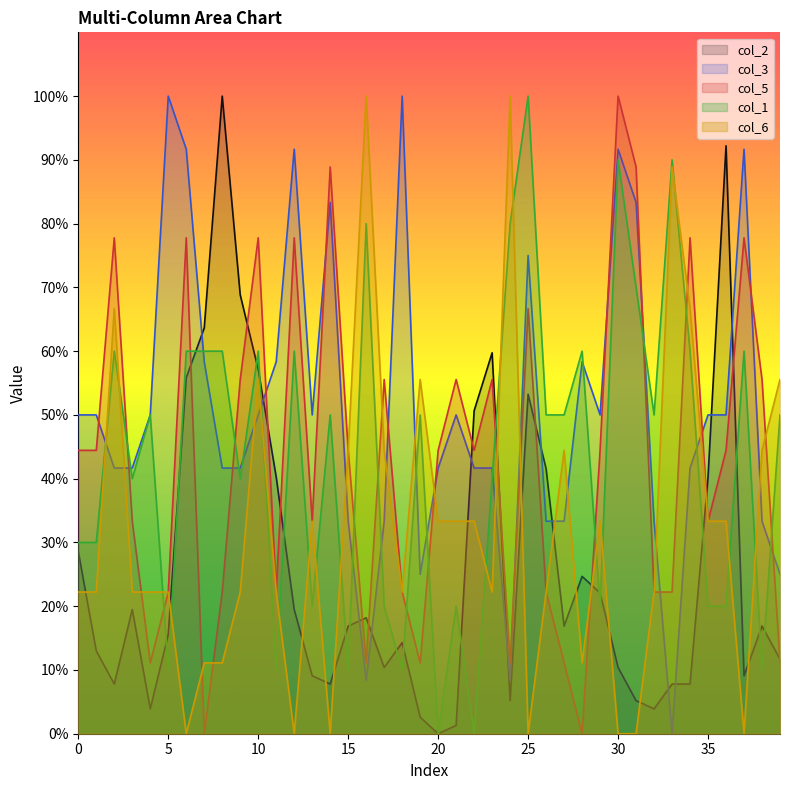

What is the difference between the maximum and second lowest values in the col_2 line series?

98.7